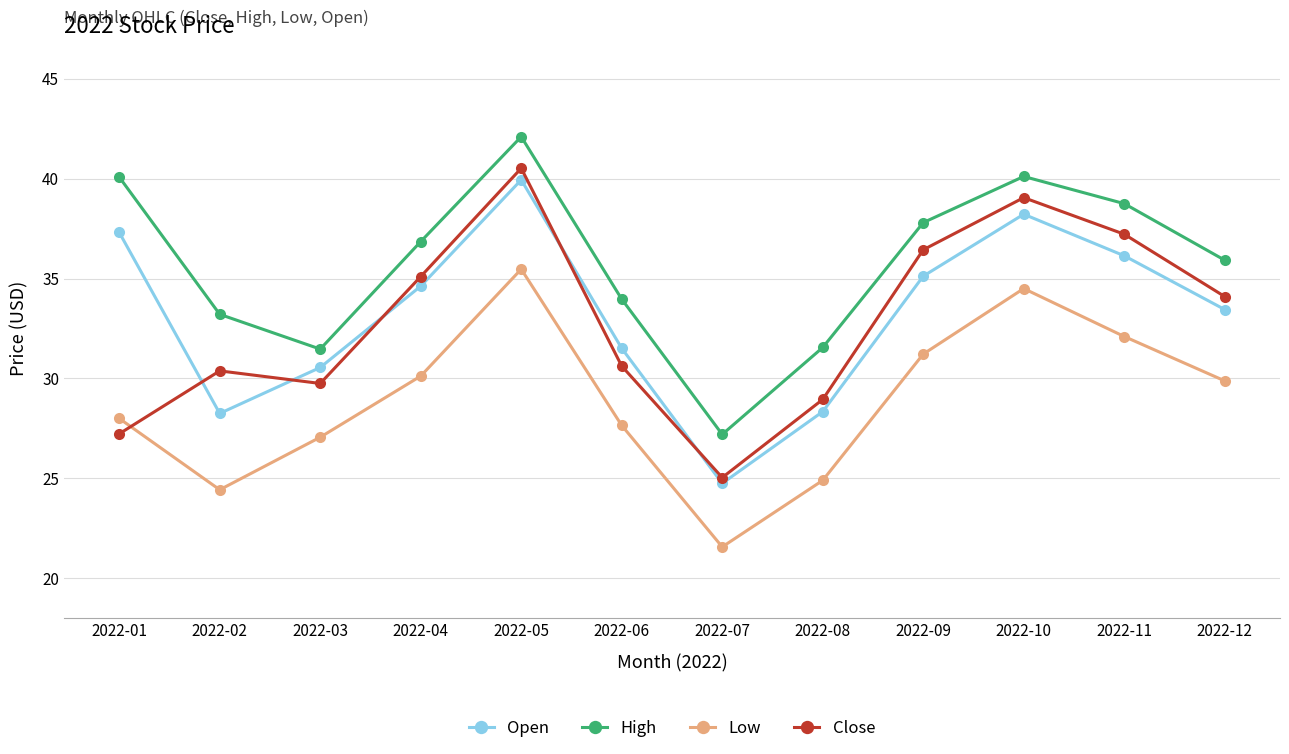

Which series changed the most between 2022-01 and 2022-10?

Close